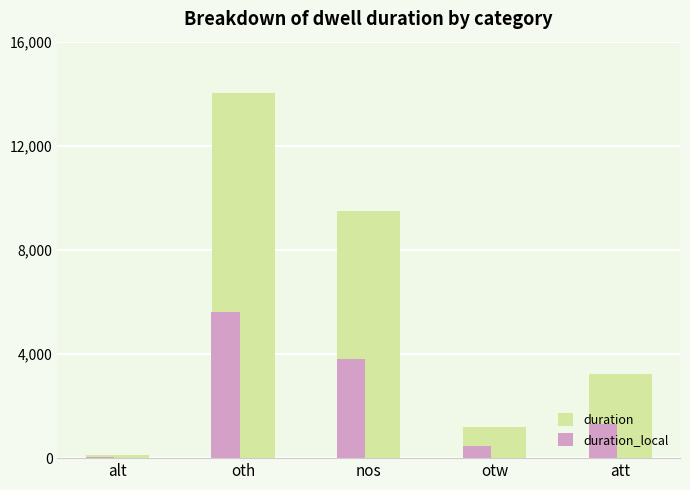

Which series changed the most between alt and oth?

duration